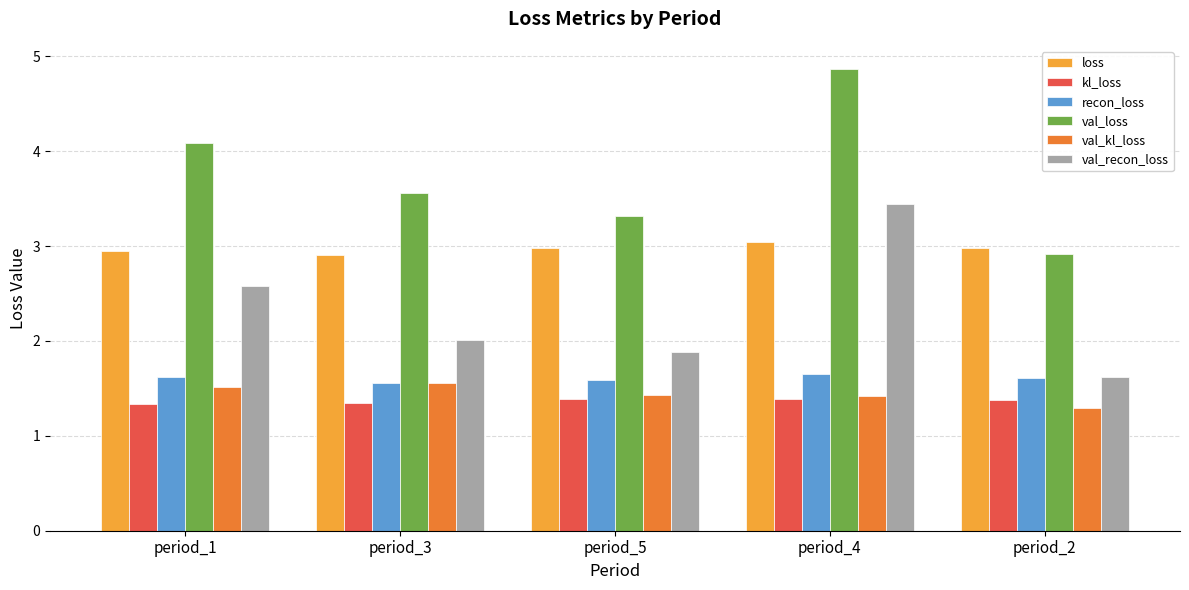

Where does the val_loss series first go above 3?

period_1